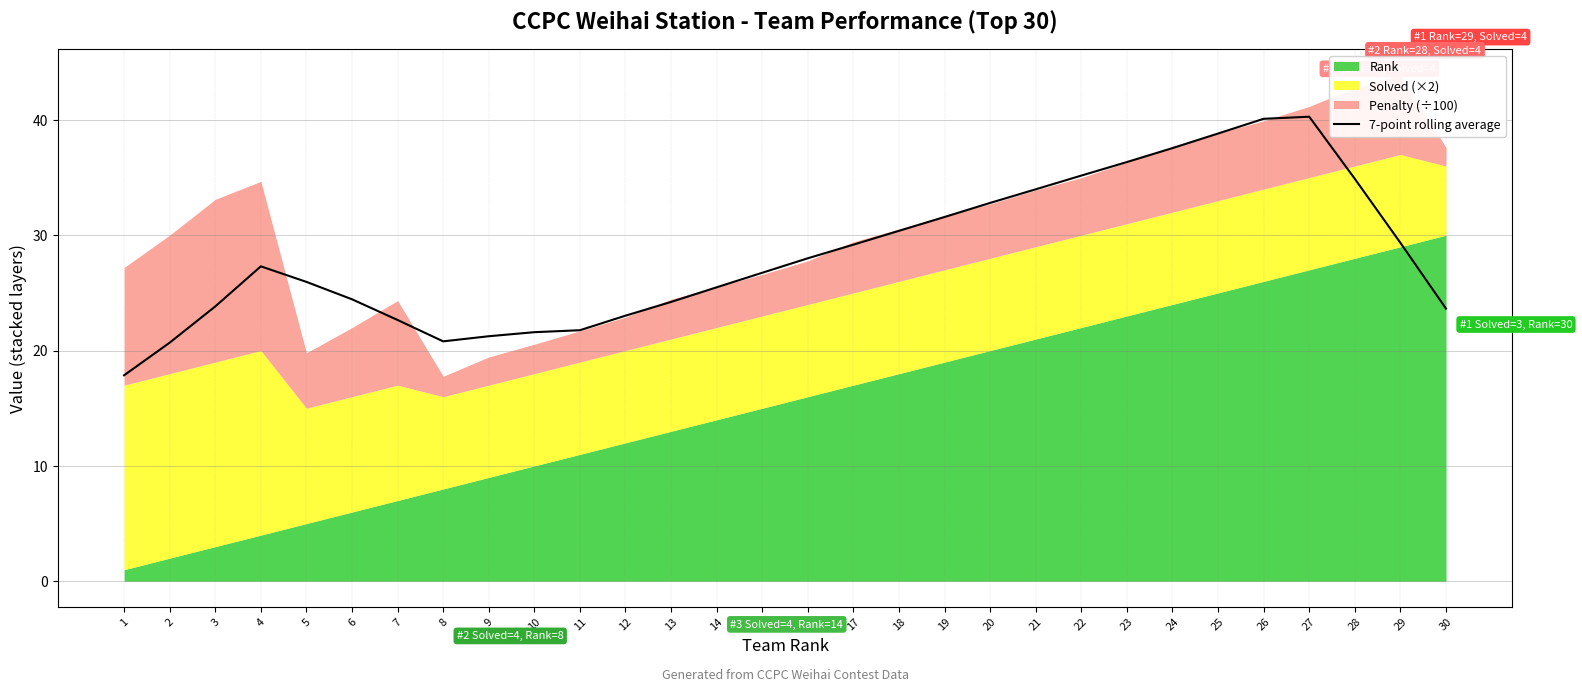

What is the value of the 5th point from the left?

26.0